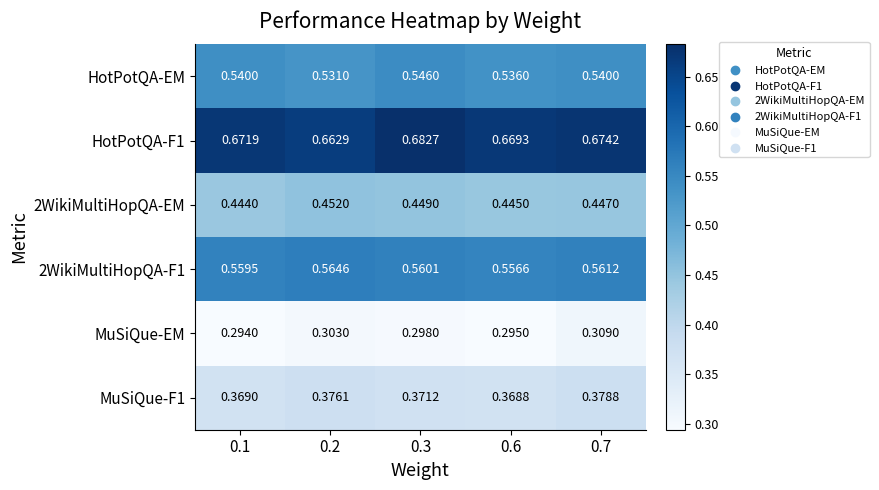

Is the value of HotPotQA-EM at 0.6 greater than the value of 2WikiMultiHopQA-F1 at 0.3?

No